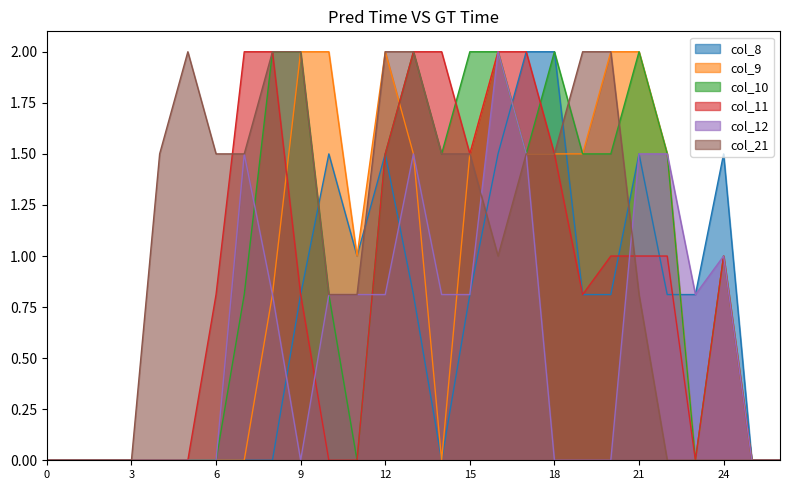

The col_11 series shows 0.5 at 14. True or false?

False